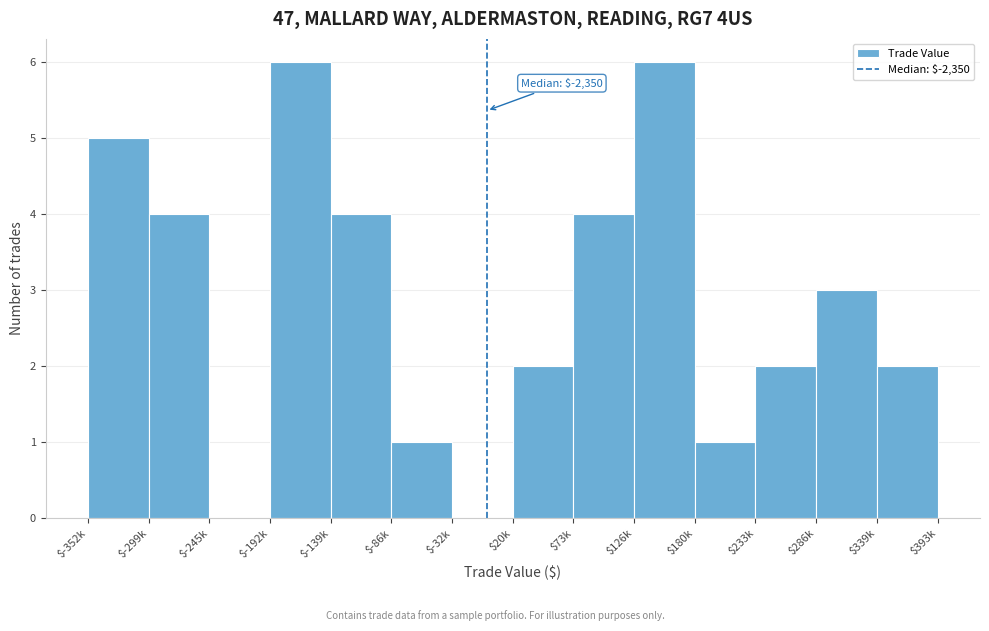

What is the greatest value displayed?

6